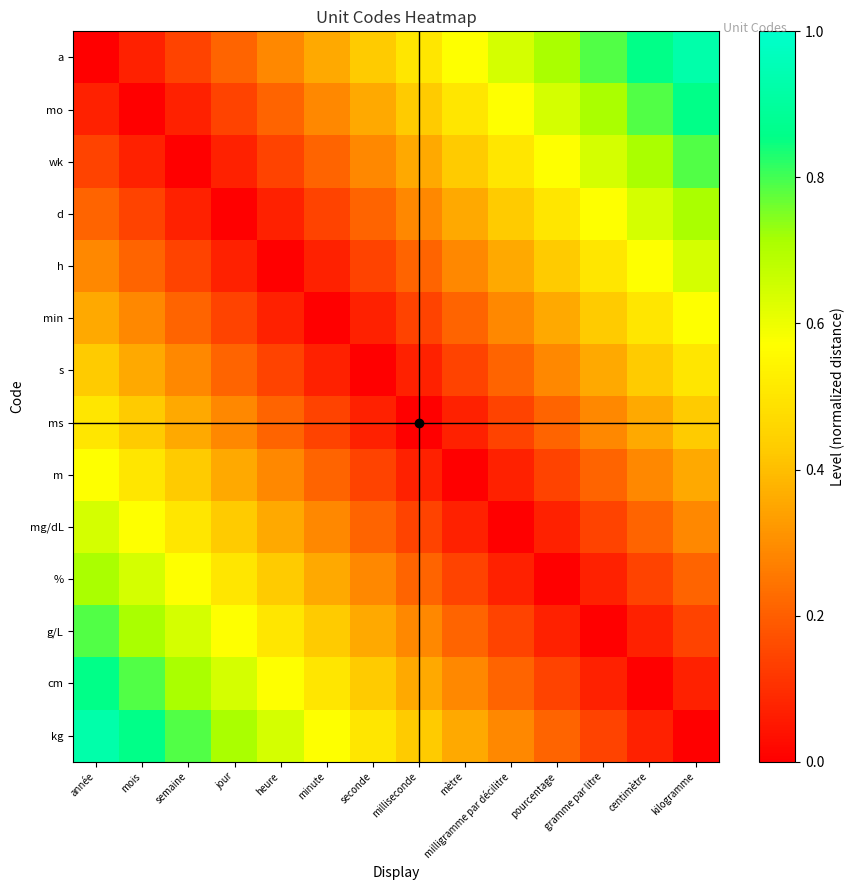

Reading left to right, list all the values displayed in this chart.

a: année=0.0	mois=0.1	semaine=0.1	jour=0.2	heure=0.3	minute=0.4	seconde=0.4	milliseconde=0.5	mètre=0.6	milligramme par décilitre=0.6	pourcentage=0.7	gramme par litre=0.8	centimètre=0.9	kilogramme=0.9
mo: année=0.1	mois=0.0	semaine=0.1	jour=0.1	heure=0.2	minute=0.3	seconde=0.4	milliseconde=0.4	mètre=0.5	milligramme par décilitre=0.6	pourcentage=0.6	gramme par litre=0.7	centimètre=0.8	kilogramme=0.9
wk: année=0.1	mois=0.1	semaine=0.0	jour=0.1	heure=0.1	minute=0.2	seconde=0.3	milliseconde=0.4	mètre=0.4	milligramme par décilitre=0.5	pourcentage=0.6	gramme par litre=0.6	centimètre=0.7	kilogramme=0.8
d: année=0.2	mois=0.1	semaine=0.1	jour=0.0	heure=0.1	minute=0.1	seconde=0.2	milliseconde=0.3	mètre=0.4	milligramme par décilitre=0.4	pourcentage=0.5	gramme par litre=0.6	centimètre=0.6	kilogramme=0.7
h: année=0.3	mois=0.2	semaine=0.1	jour=0.1	heure=0.0	minute=0.1	seconde=0.1	milliseconde=0.2	mètre=0.3	milligramme par décilitre=0.4	pourcentage=0.4	gramme par litre=0.5	centimètre=0.6	kilogramme=0.6
min: année=0.4	mois=0.3	semaine=0.2	jour=0.1	heure=0.1	minute=0.0	seconde=0.1	milliseconde=0.1	mètre=0.2	milligramme par décilitre=0.3	pourcentage=0.4	gramme par litre=0.4	centimètre=0.5	kilogramme=0.6
s: année=0.4	mois=0.4	semaine=0.3	jour=0.2	heure=0.1	minute=0.1	seconde=0.0	milliseconde=0.1	mètre=0.1	milligramme par décilitre=0.2	pourcentage=0.3	gramme par litre=0.4	centimètre=0.4	kilogramme=0.5
ms: année=0.5	mois=0.4	semaine=0.4	jour=0.3	heure=0.2	minute=0.1	seconde=0.1	milliseconde=0.0	mètre=0.1	milligramme par décilitre=0.1	pourcentage=0.2	gramme par litre=0.3	centimètre=0.4	kilogramme=0.4
m: année=0.6	mois=0.5	semaine=0.4	jour=0.4	heure=0.3	minute=0.2	seconde=0.1	milliseconde=0.1	mètre=0.0	milligramme par décilitre=0.1	pourcentage=0.1	gramme par litre=0.2	centimètre=0.3	kilogramme=0.4
mg/dL: année=0.6	mois=0.6	semaine=0.5	jour=0.4	heure=0.4	minute=0.3	seconde=0.2	milliseconde=0.1	mètre=0.1	milligramme par décilitre=0.0	pourcentage=0.1	gramme par litre=0.1	centimètre=0.2	kilogramme=0.3
%: année=0.7	mois=0.6	semaine=0.6	jour=0.5	heure=0.4	minute=0.4	seconde=0.3	milliseconde=0.2	mètre=0.1	milligramme par décilitre=0.1	pourcentage=0.0	gramme par litre=0.1	centimètre=0.1	kilogramme=0.2
g/L: année=0.8	mois=0.7	semaine=0.6	jour=0.6	heure=0.5	minute=0.4	seconde=0.4	milliseconde=0.3	mètre=0.2	milligramme par décilitre=0.1	pourcentage=0.1	gramme par litre=0.0	centimètre=0.1	kilogramme=0.1
cm: année=0.9	mois=0.8	semaine=0.7	jour=0.6	heure=0.6	minute=0.5	seconde=0.4	milliseconde=0.4	mètre=0.3	milligramme par décilitre=0.2	pourcentage=0.1	gramme par litre=0.1	centimètre=0.0	kilogramme=0.1
kg: année=0.9	mois=0.9	semaine=0.8	jour=0.7	heure=0.6	minute=0.6	seconde=0.5	milliseconde=0.4	mètre=0.4	milligramme par décilitre=0.3	pourcentage=0.2	gramme par litre=0.1	centimètre=0.1	kilogramme=0.0